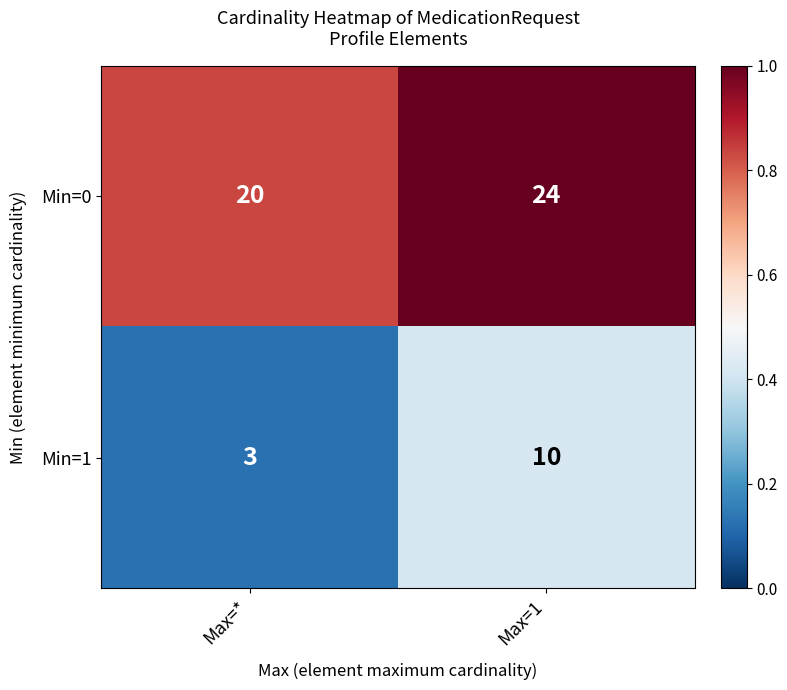

Reading left to right, extract all data points from this chart.

Min=0: Max=*=20	Max=1=24
Min=1: Max=*=3	Max=1=10